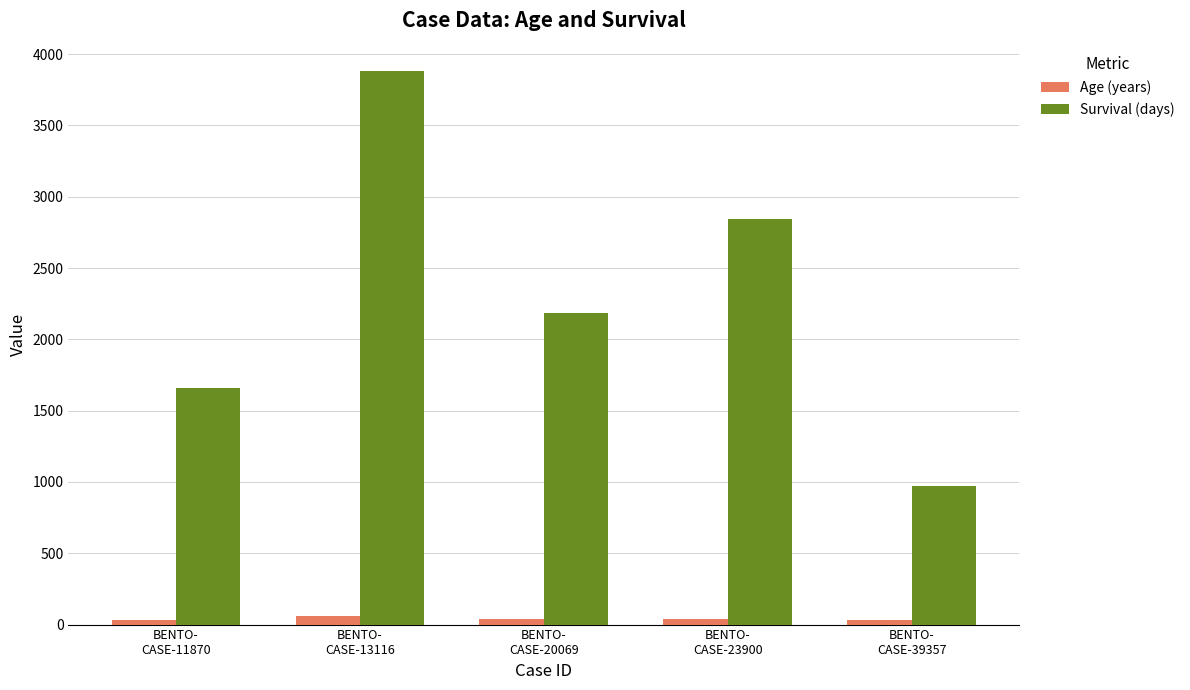

At BENTO-
CASE-23900, list the series in order from largest to smallest.

Survival (days), Age (years)